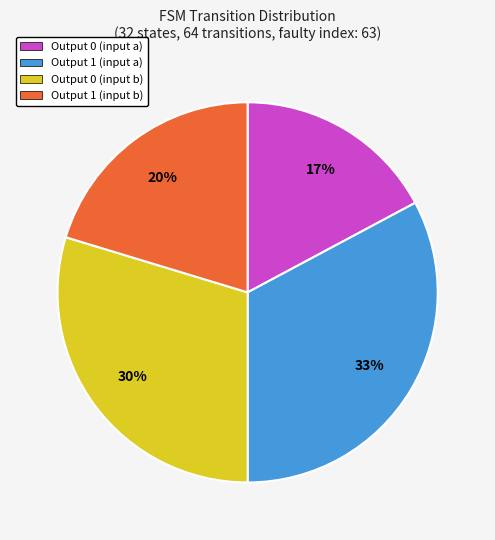

To the nearest percent, what is the average slice percentage?

25%